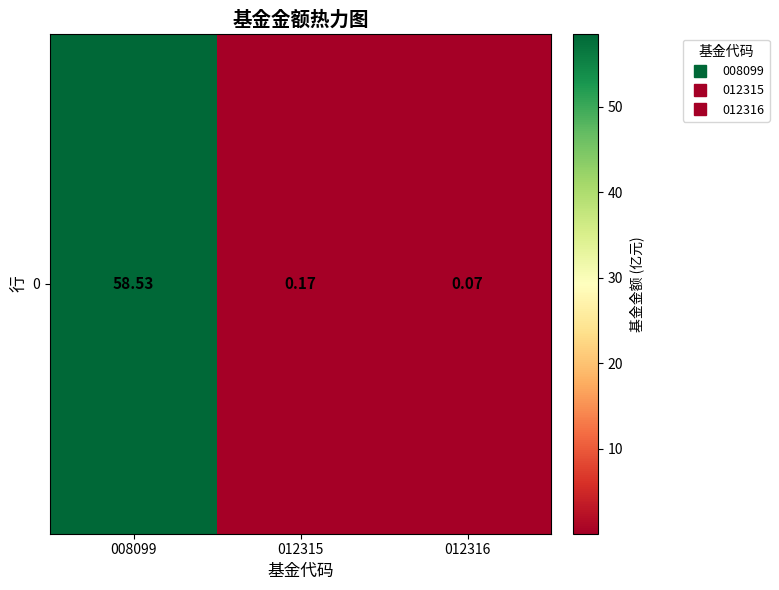

List the labels in order of value, largest first.

008099, 012315, 012316